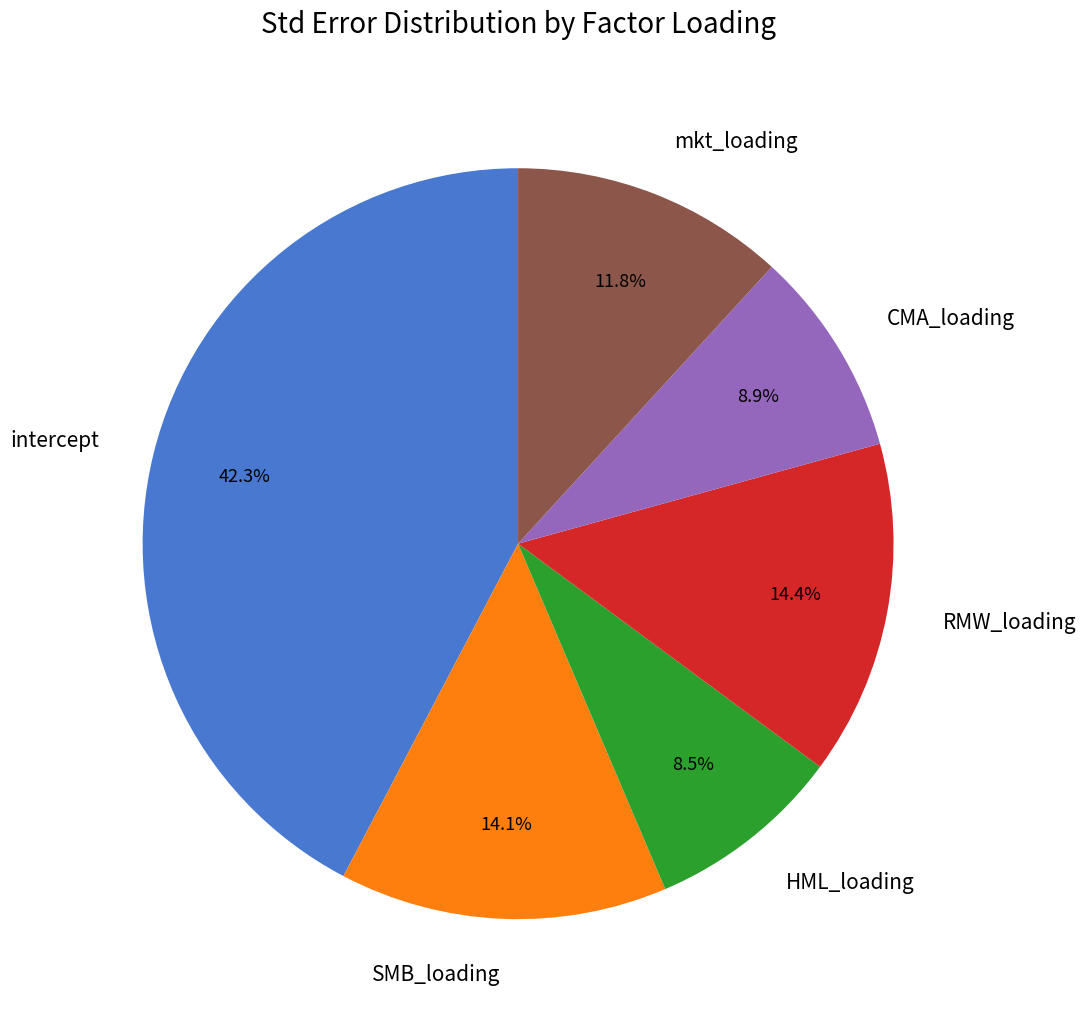

Is there a majority slice in this chart?

No